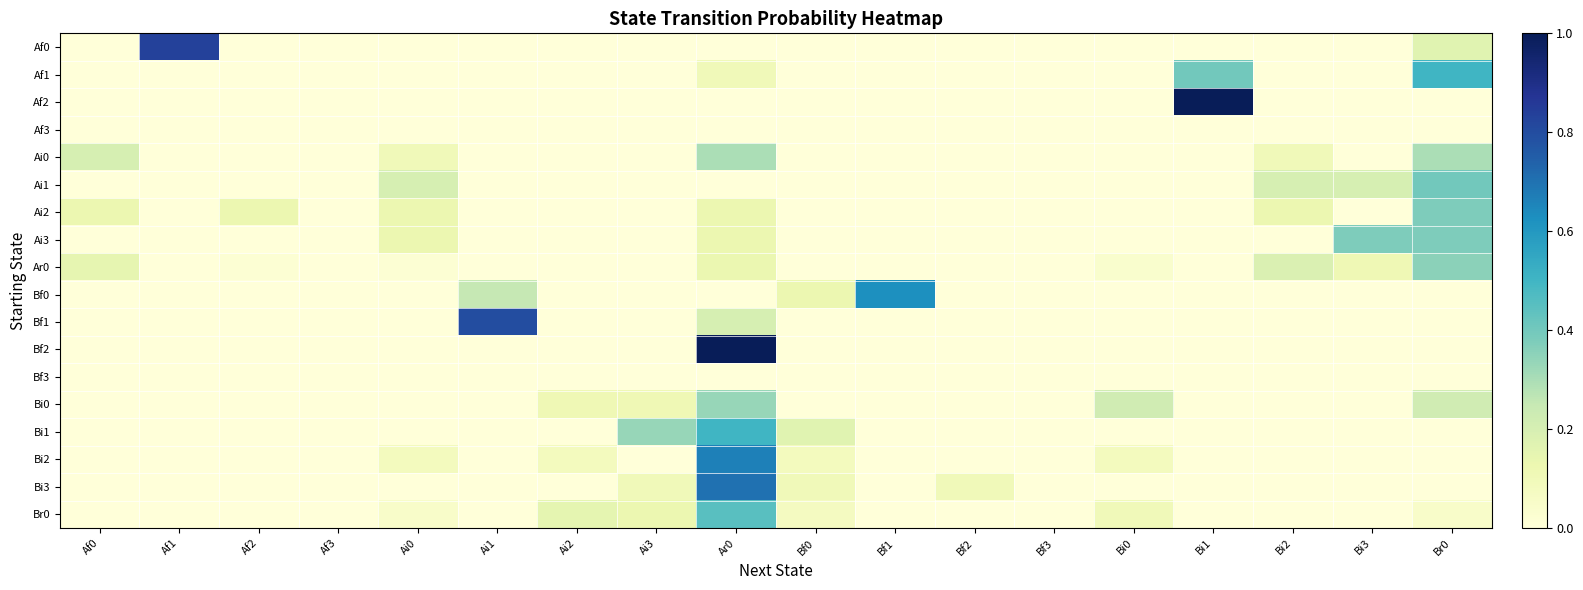

Between Ai1 and Bf1, which series saw the biggest shift?

Bf1